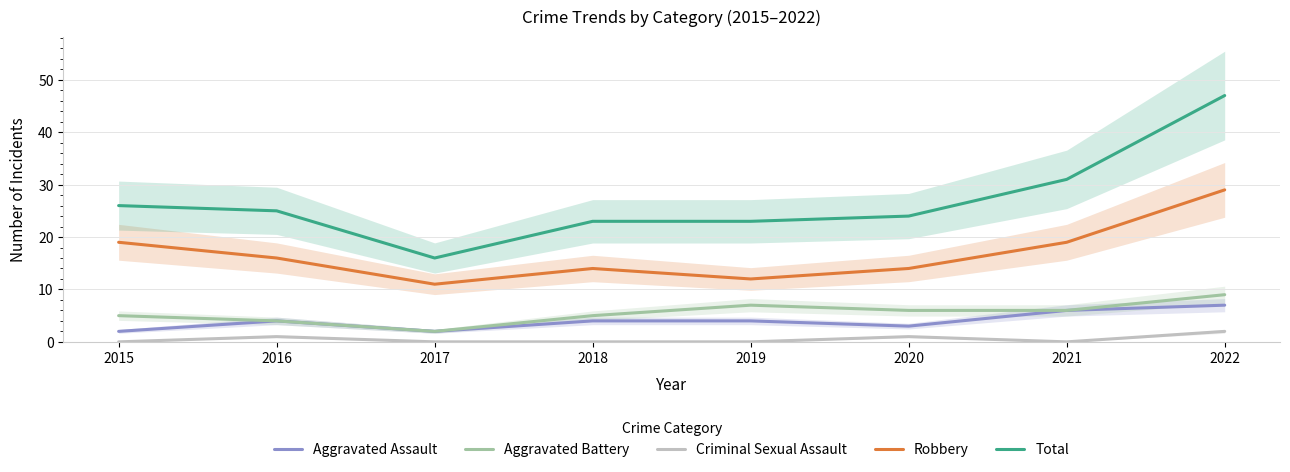

True or false: Aggravated Battery has a value of 1 at 2015.

False